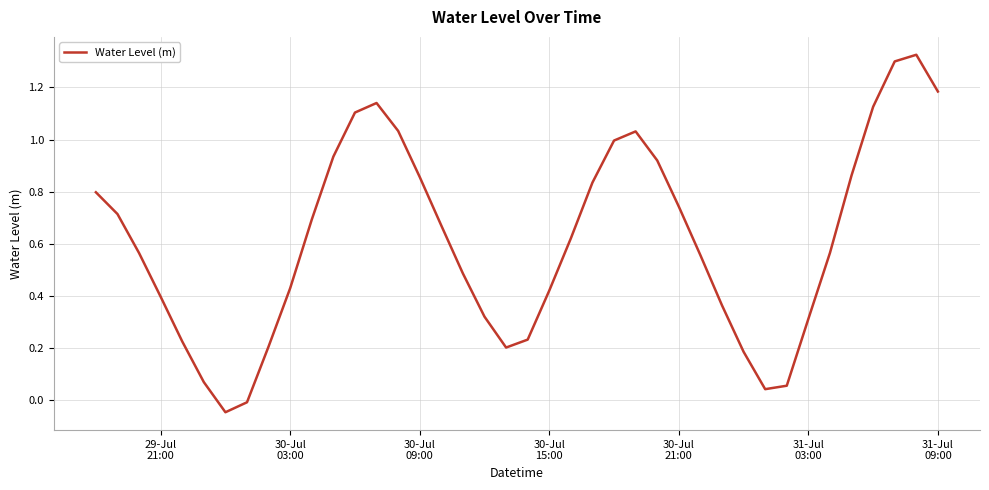

What is the difference between the maximum and minimum values?

1.4